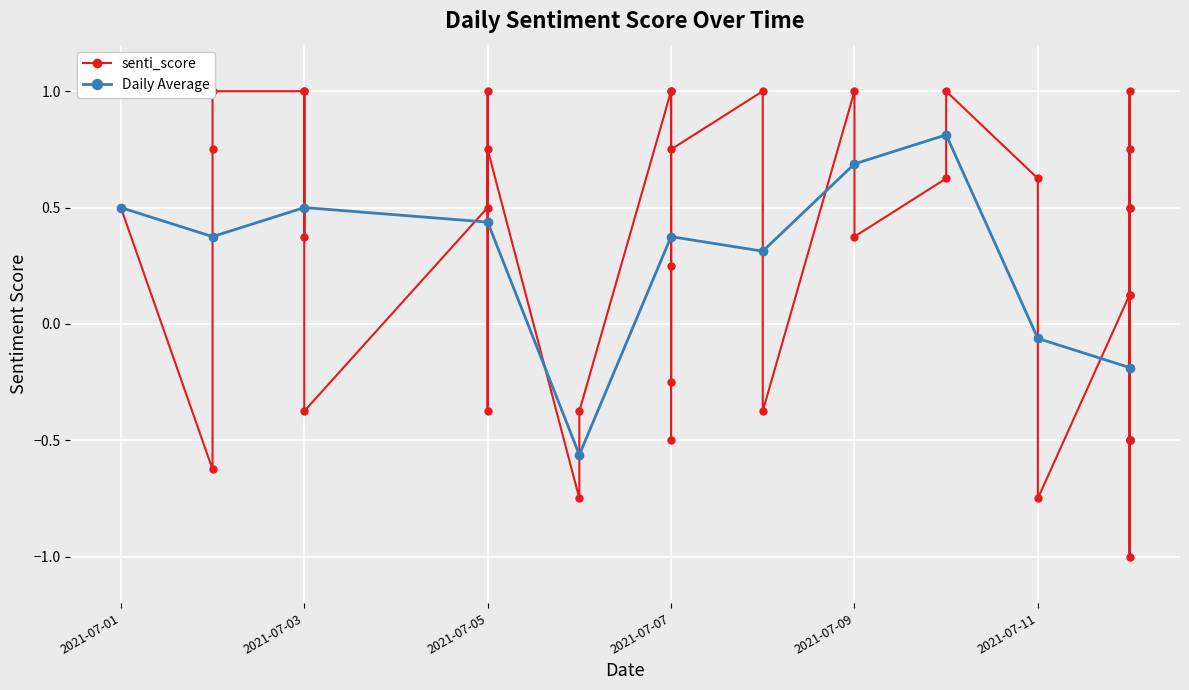

At which category does the data reach its first local peak?

2021-07-03